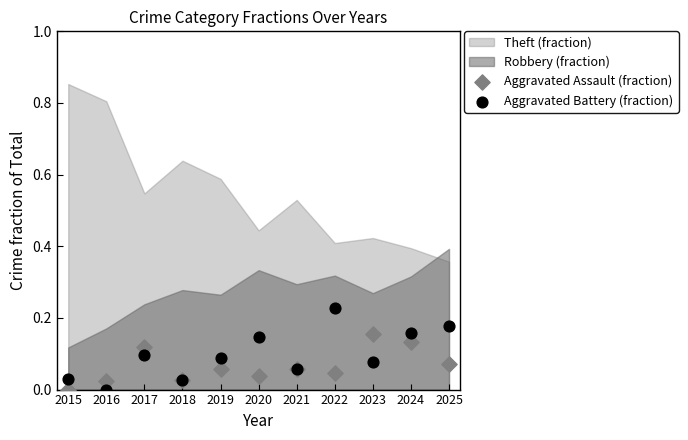

Which series has the largest Y range (max minus min)?

Aggravated Battery (fraction)